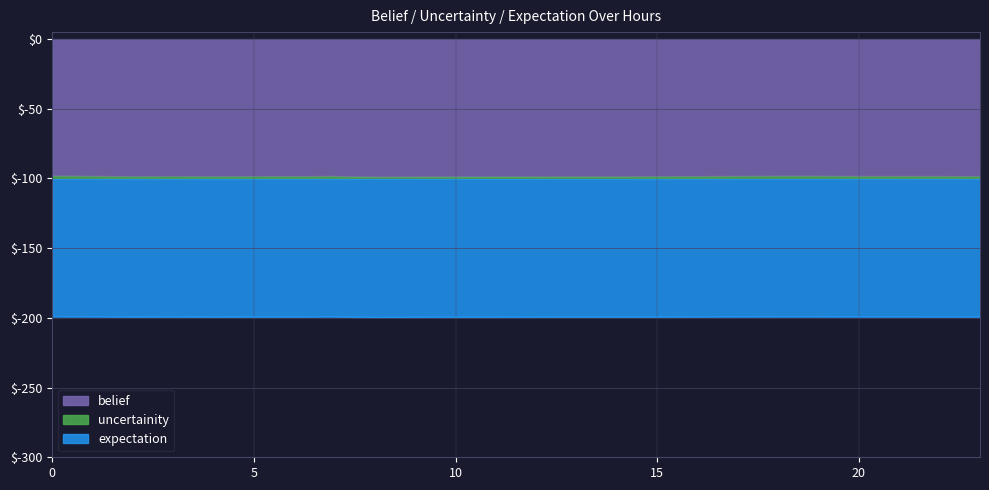

Which series has the largest range (max minus min)?

belief